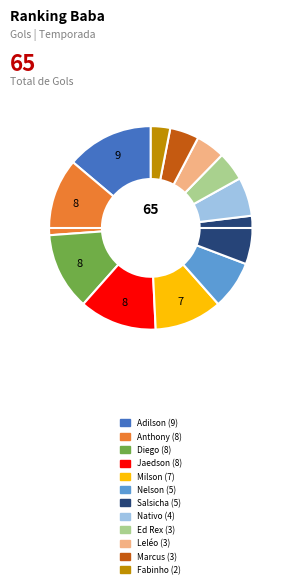

Which slice is the smallest?

Fabinho